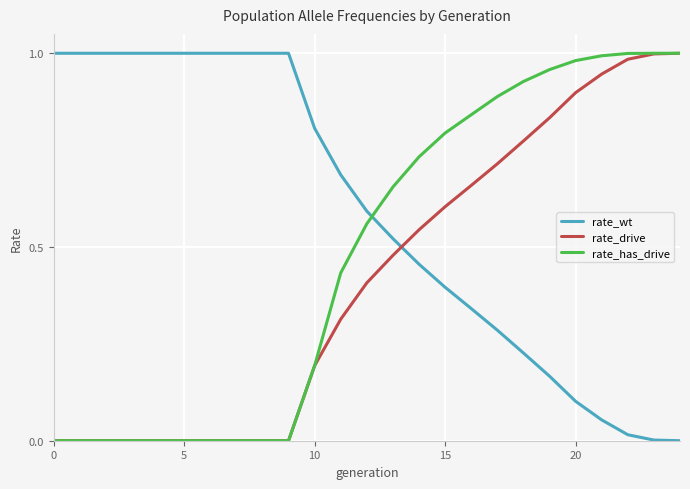

True or false: rate_drive and rate_wt cross at least once.

True